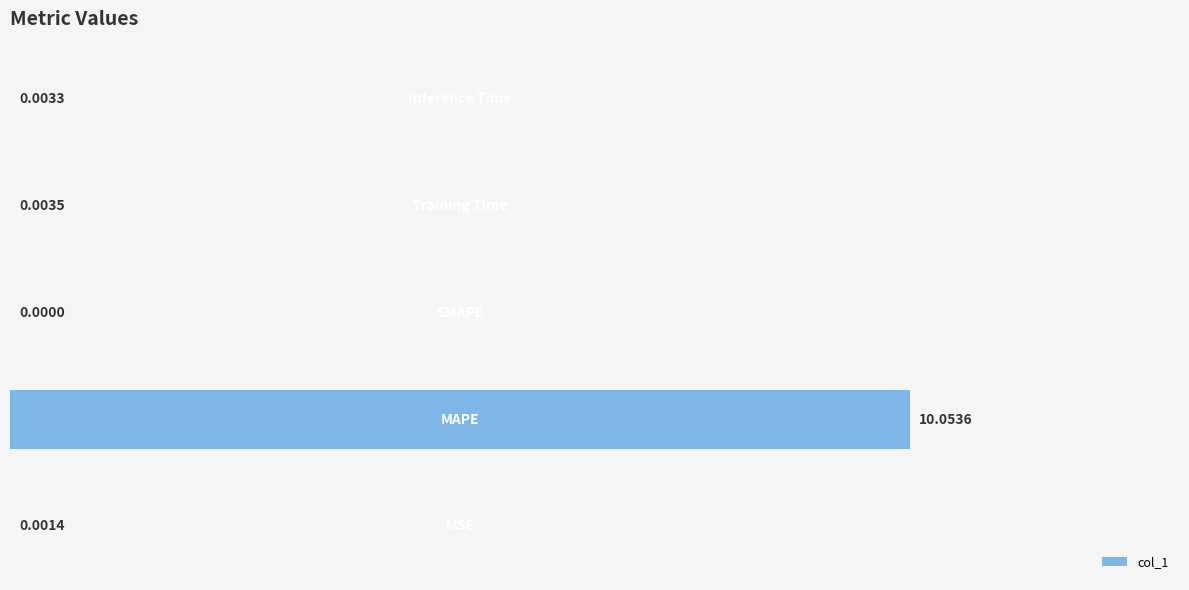

What is the sum of all values?

10.1